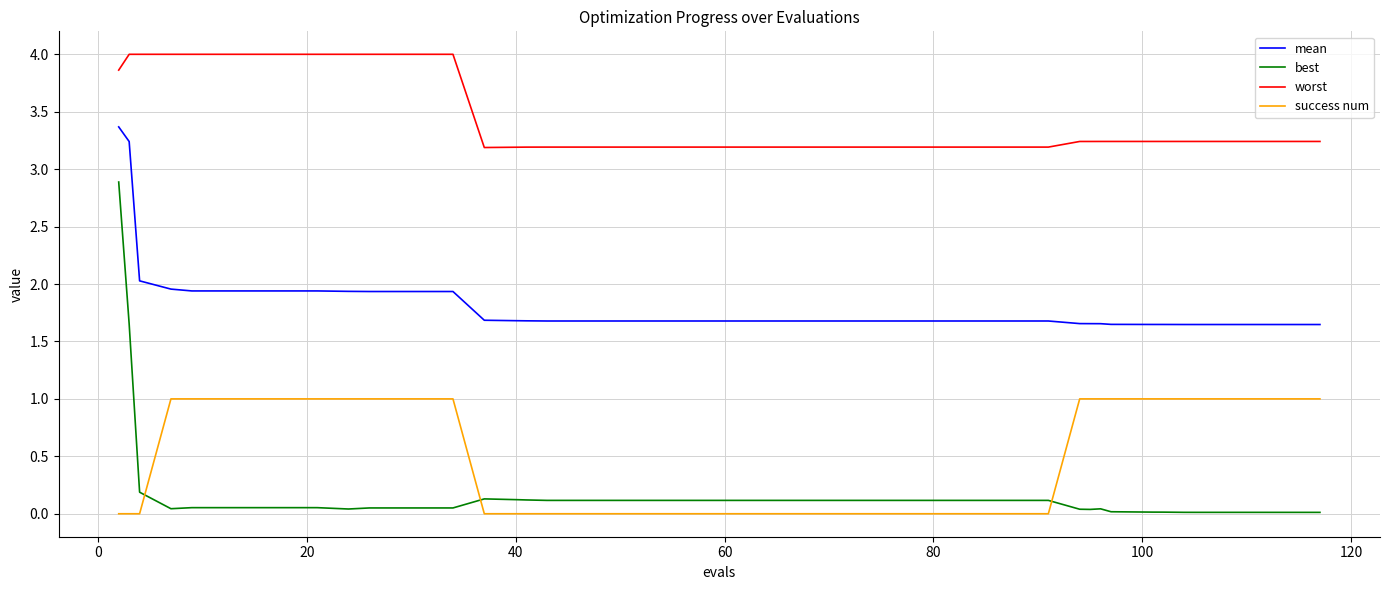

What is the greatest value displayed?

4.0